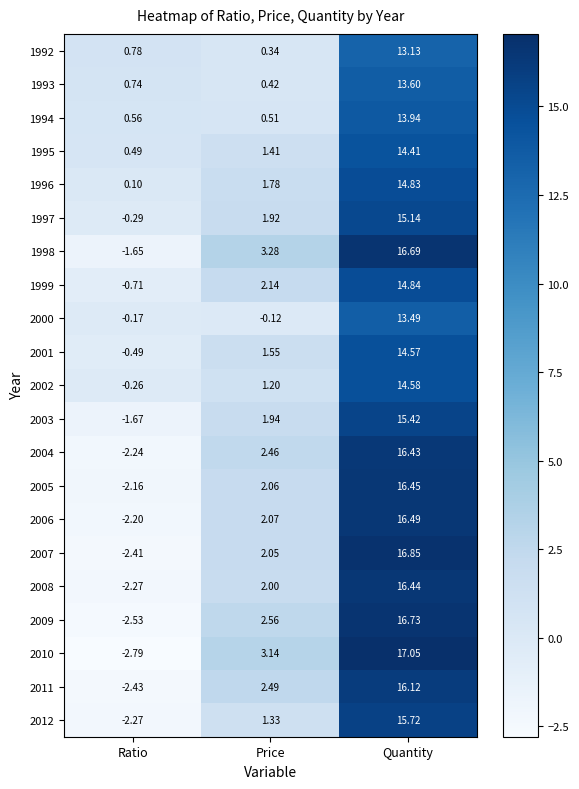

What is the total value across all series at Price?

36.5